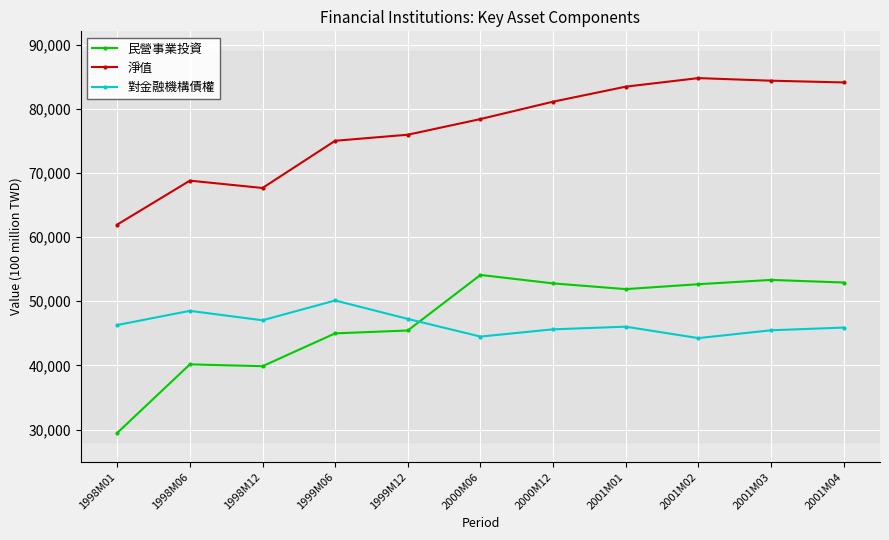

The 對金融機構債權 series shows 22572 at 1998M12. True or false?

False